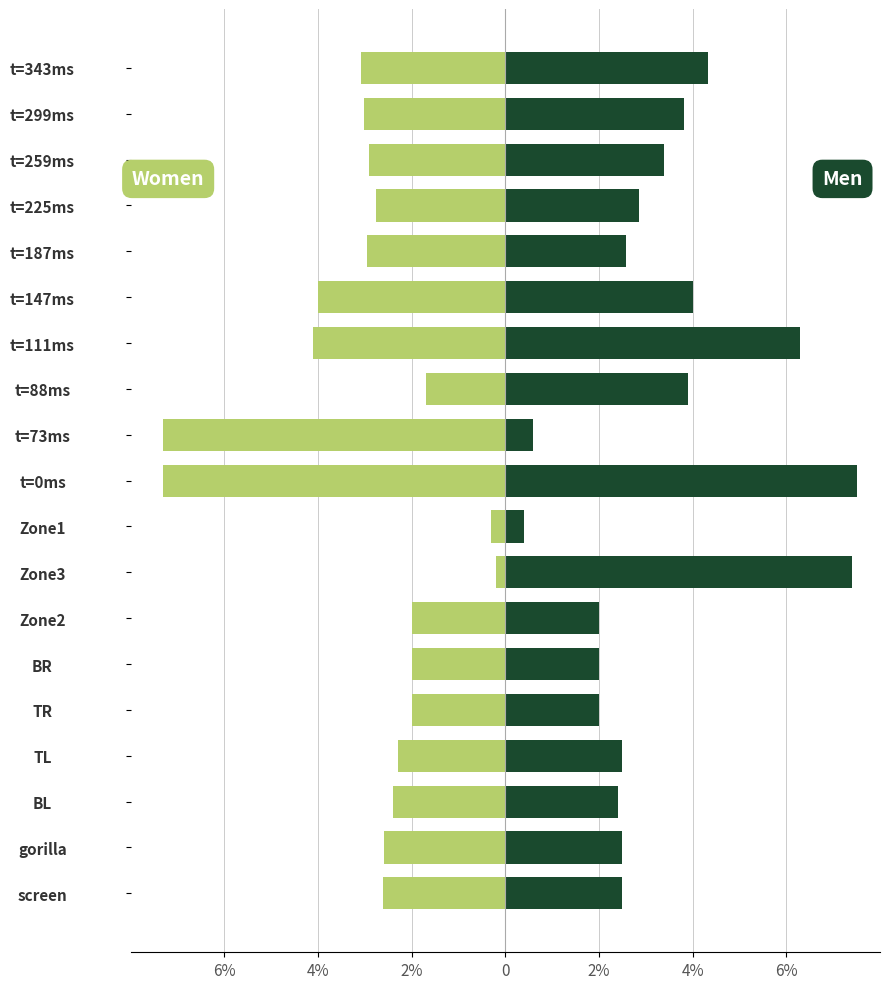

At how many categories does at least one series exceed 0?

19